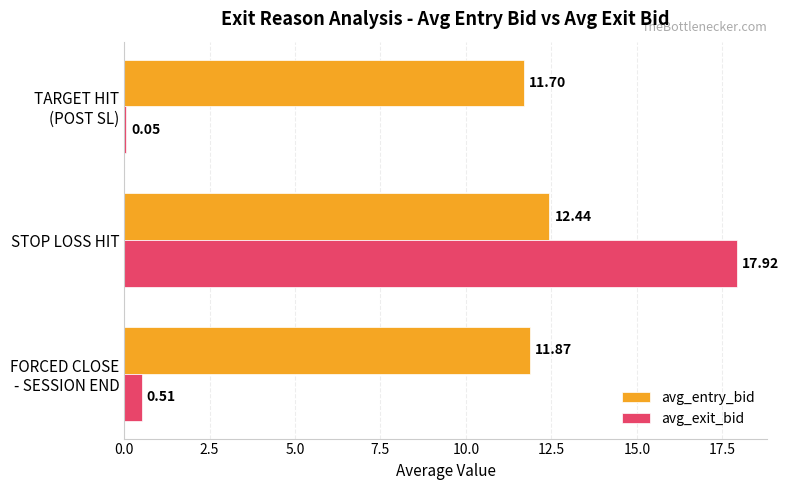

At which category is the sum across all series the highest?

STOP LOSS HIT